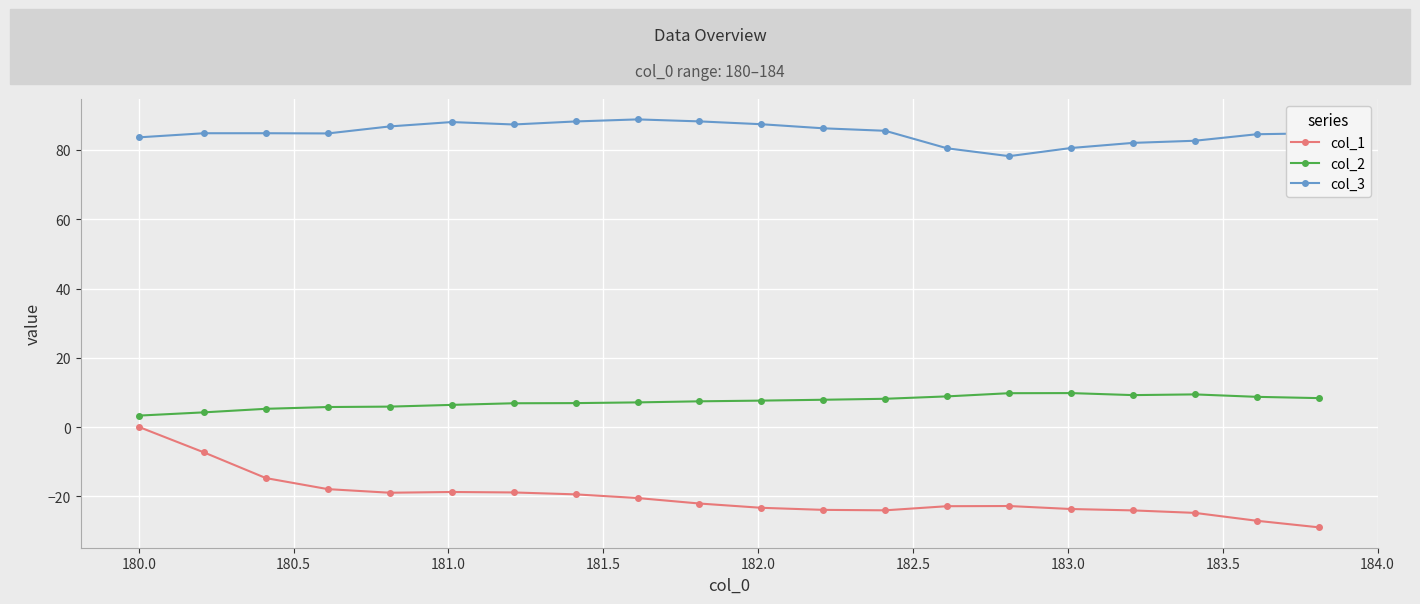

What is the value of the col_3 point at the 11th from the left?

87.4